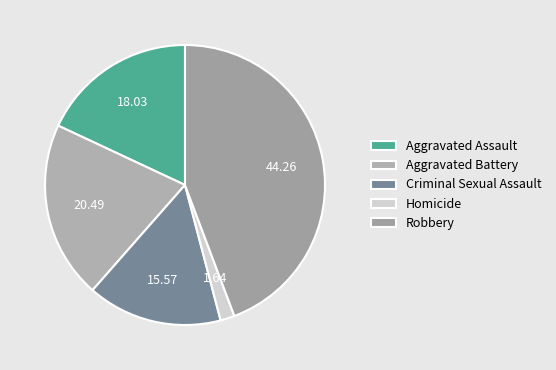

How many segments does this pie chart have?

5